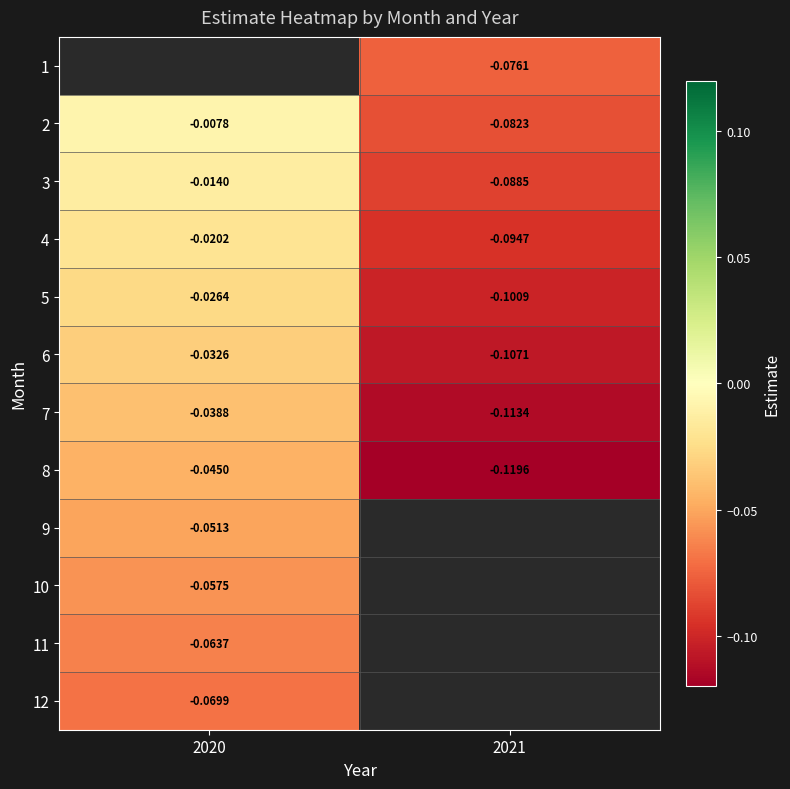

Which label corresponds to the smallest value in the chart?

2021